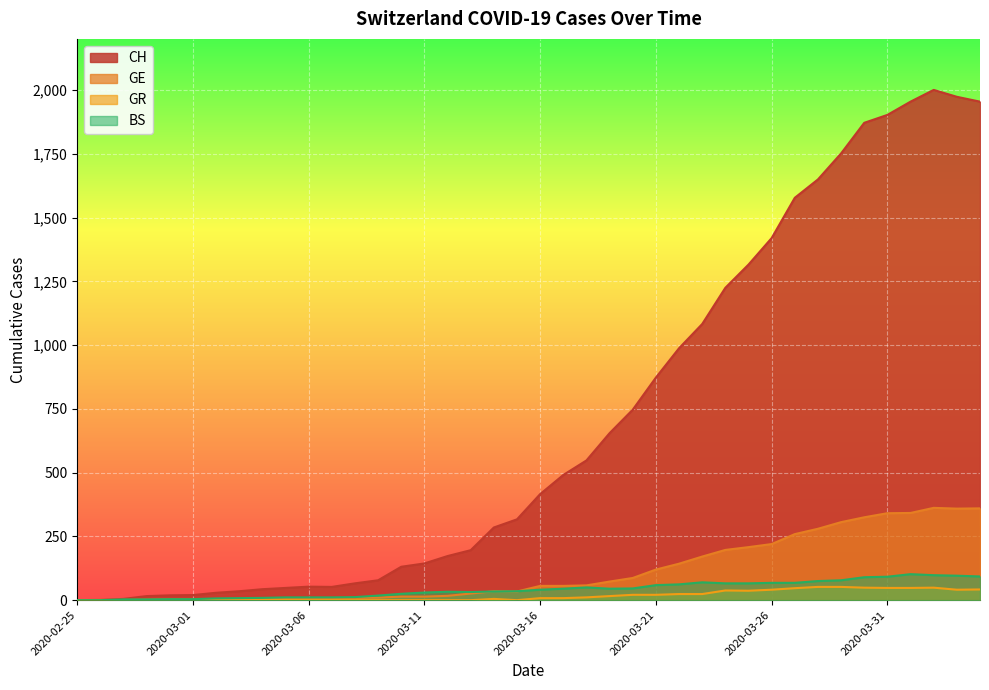

At which category does GR reach its first local peak?

2020-03-14